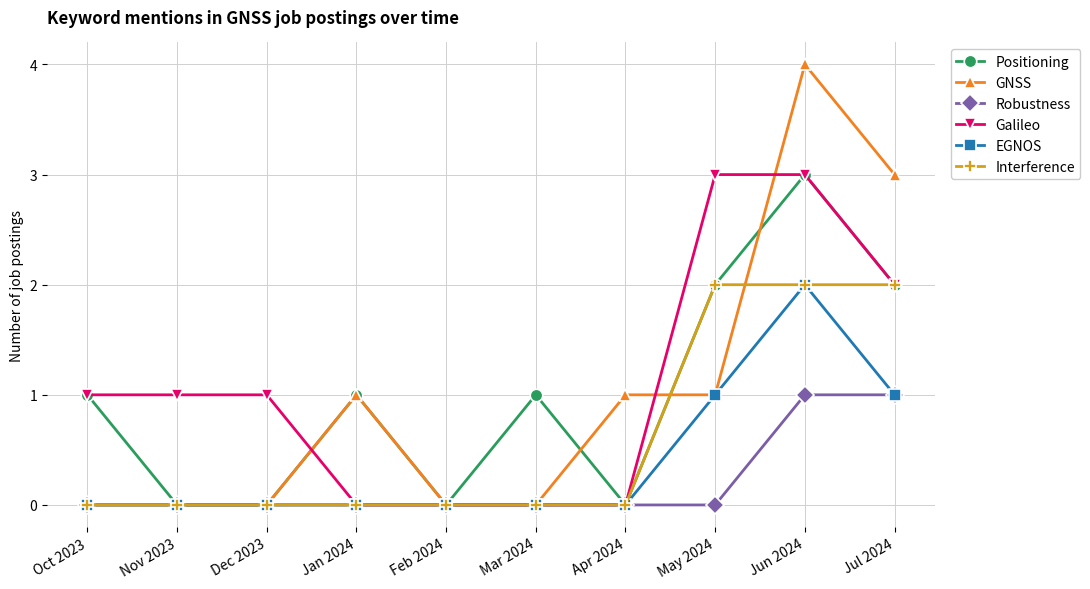

What is the total value across all series at May 2024?

9